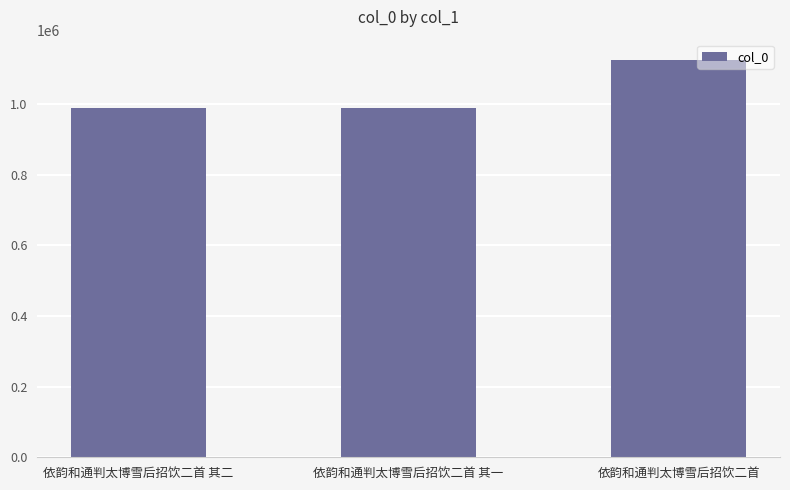

What is the smallest value displayed?

990643